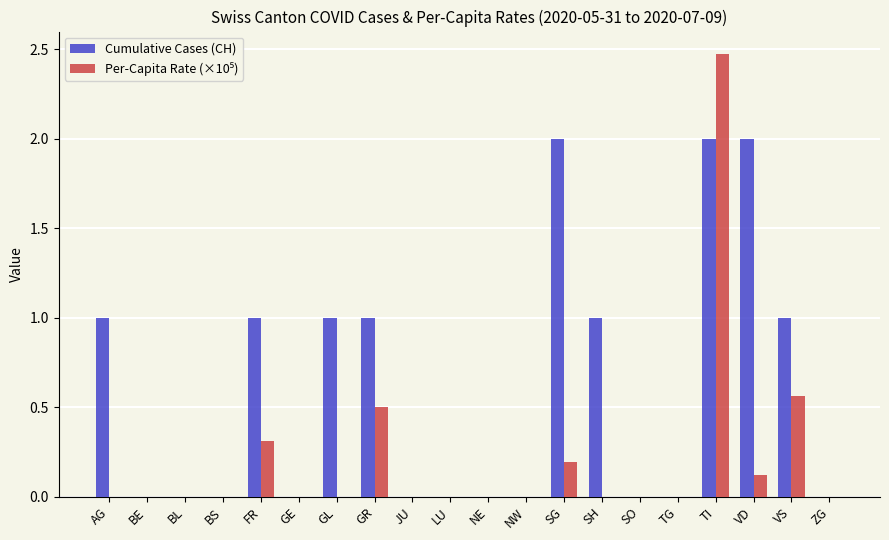

Which category has the highest value across all series?

TI